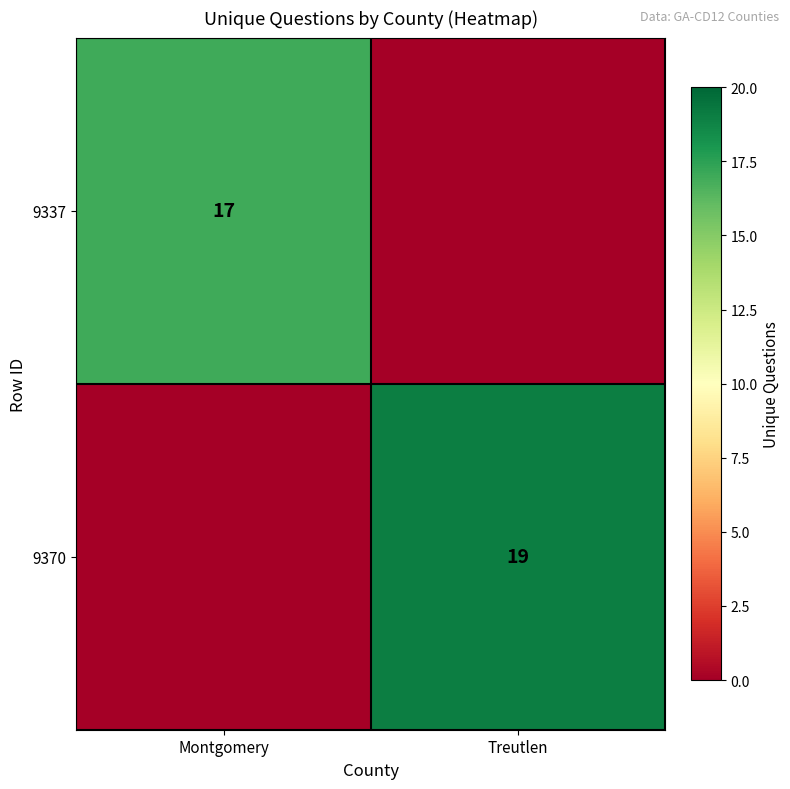

True or false: 9370 has a value of 19 at Treutlen.

True